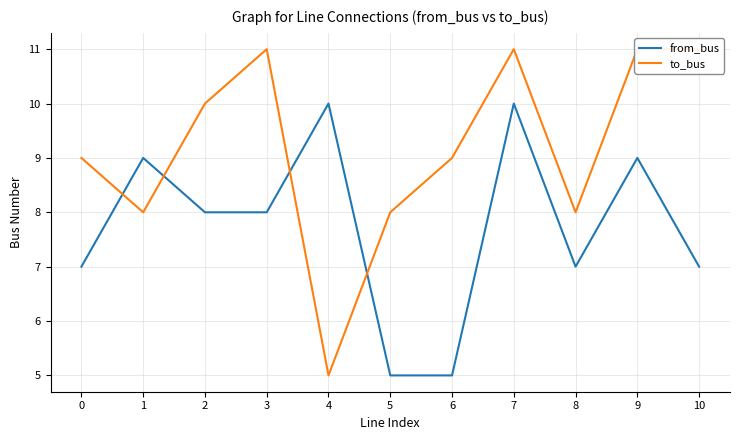

What are all the series names shown in the legend?

from_bus, to_bus